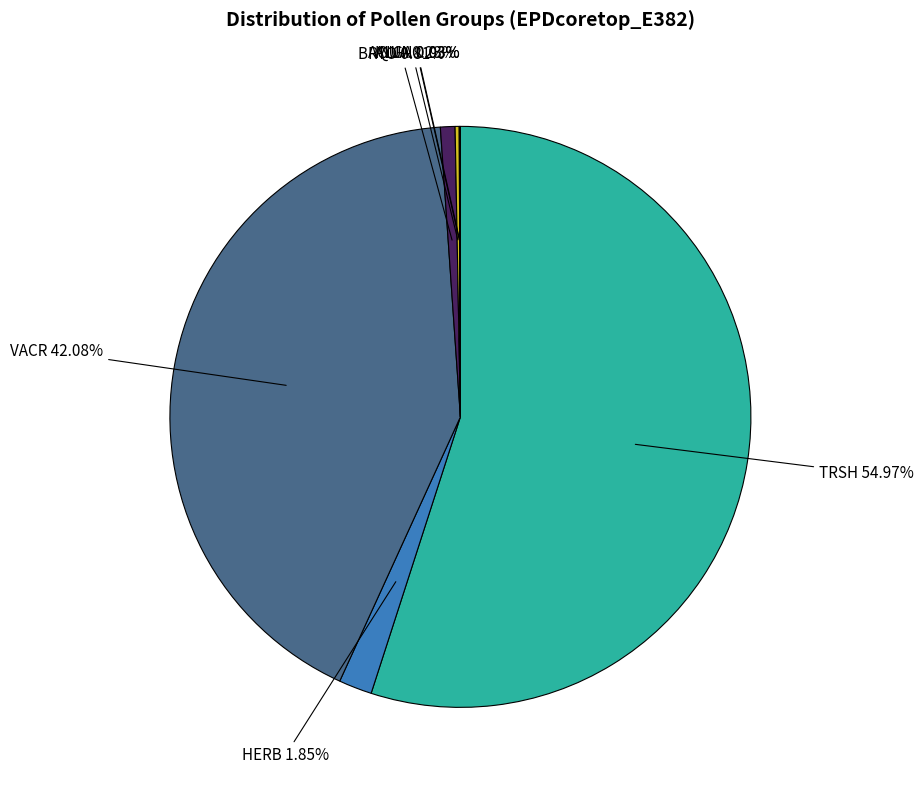

To the nearest percent, what is the average slice percentage?

14%